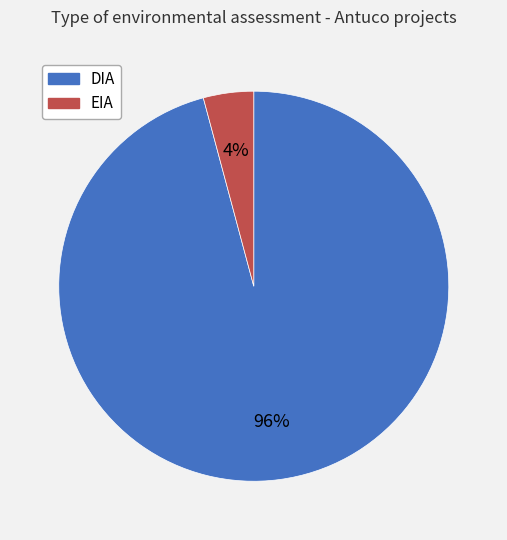

True or false: DIA accounts for 82% of the total.

False